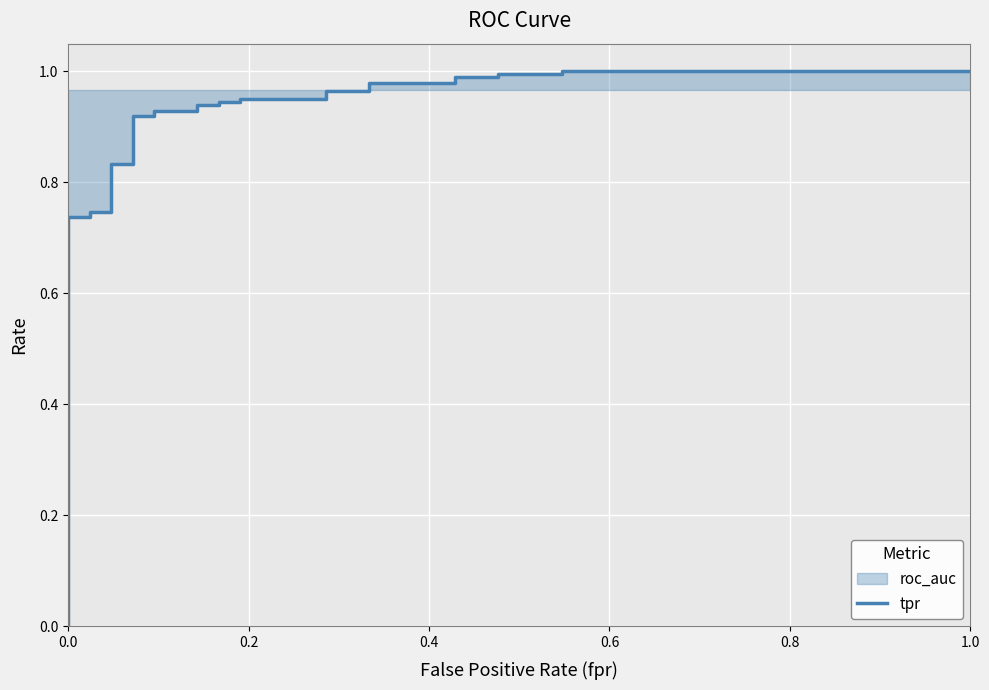

True or false: the data shows 1.1 at 0.8.

False